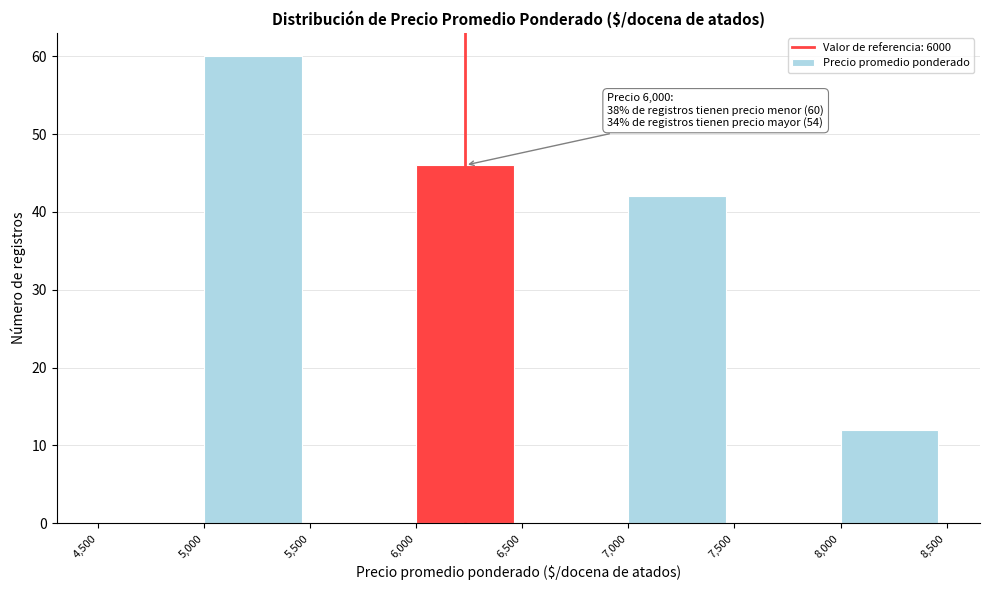

Over which range of the x-axis is the bar tallest?

5,000 to 5,500